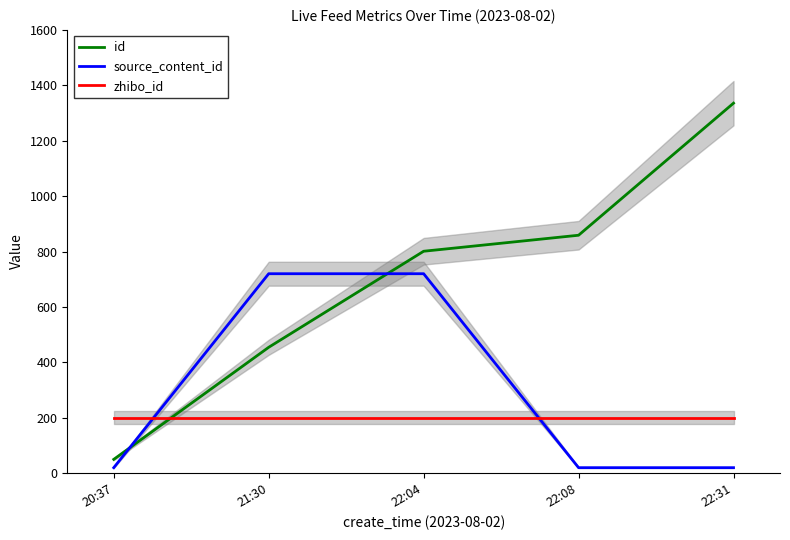

List the series in order of their peak value, highest first.

id, source_content_id, zhibo_id